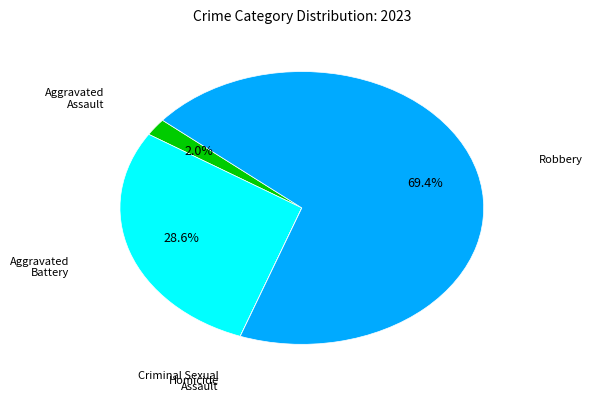

What portion of the pie excludes Aggravated Assault?

98.0%